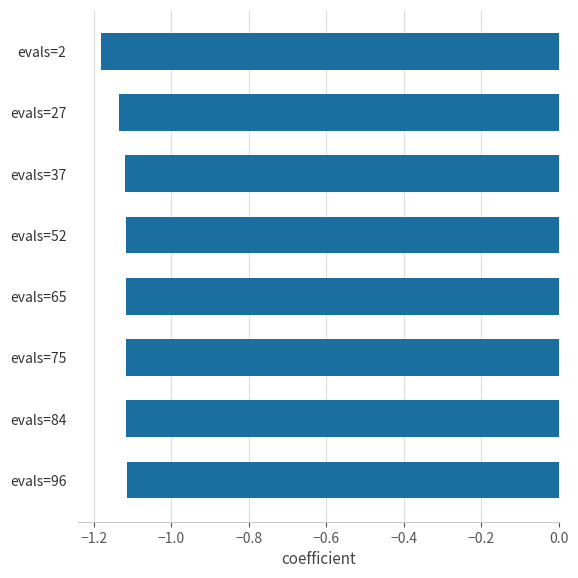

Which label corresponds to the smallest value in the chart?

evals=2